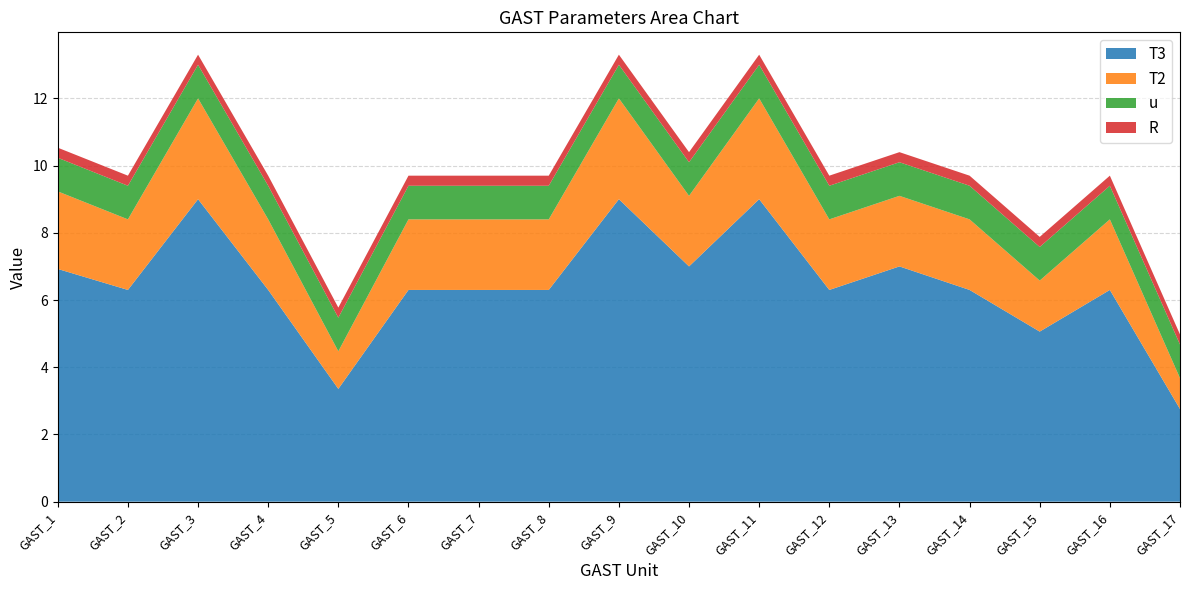

What is the total value across all series at GAST_8?

9.7